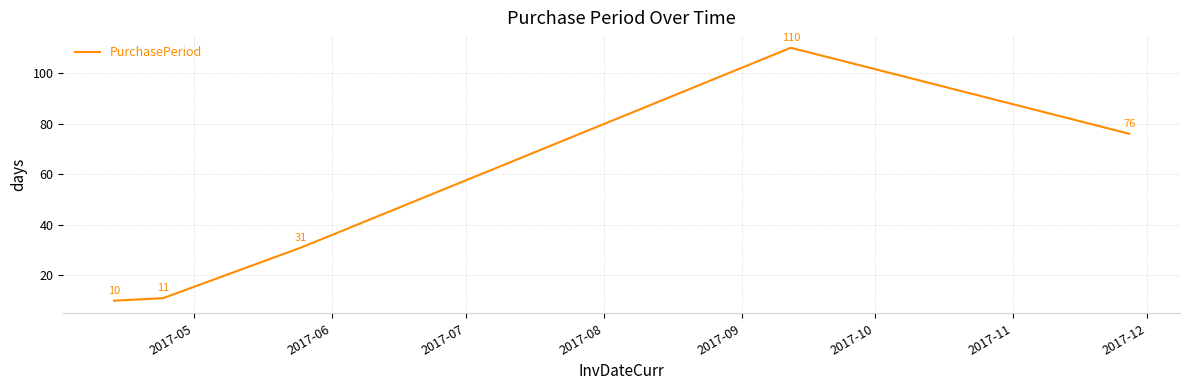

What is the smallest value displayed?

10